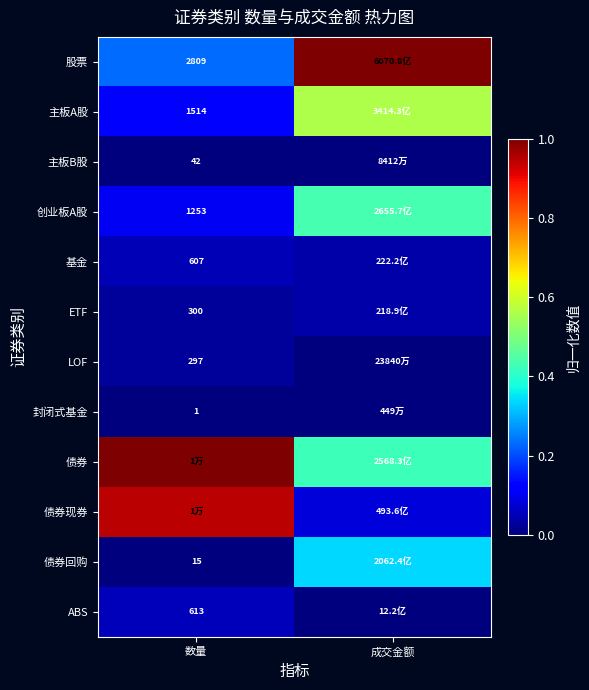

List the series in order of their peak value, lowest first.

封闭式基金, 主板B股, LOF, ETF, 基金, ABS, 债券回购, 创业板A股, 主板A股, 债券现券, 股票, 债券